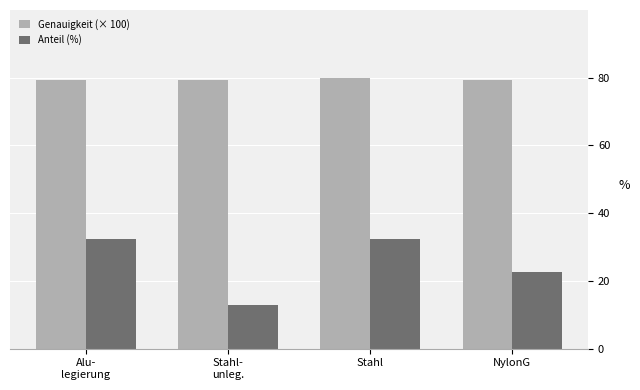

Reading left to right, transcribe all the data shown in this chart.

Genauigkeit (× 100): 79.2	79.2	80.0	79.2
Anteil (%): 32.3	12.9	32.3	22.6